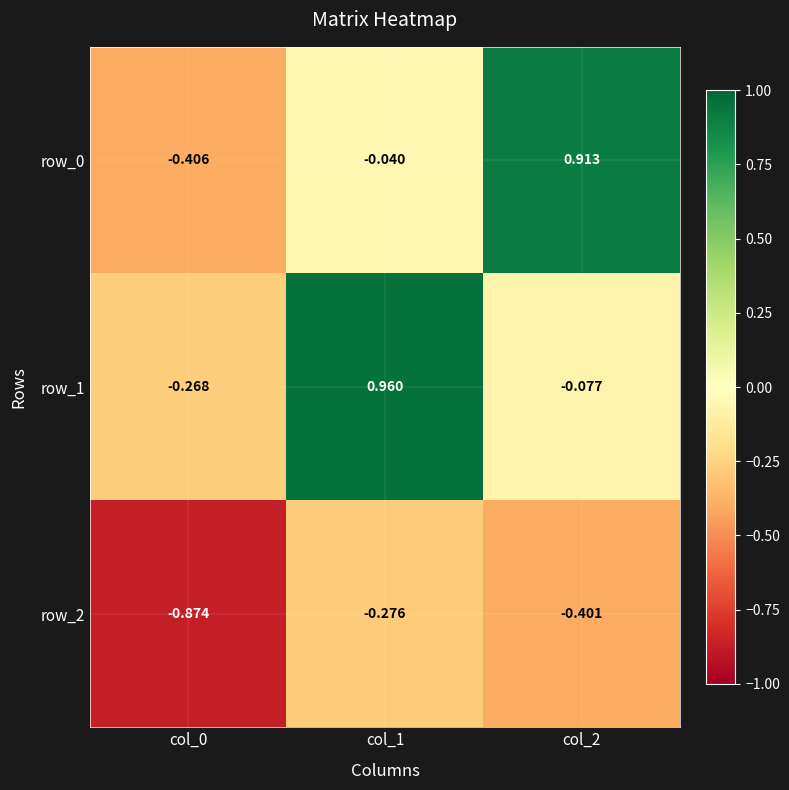

Where is row_2 nearest to the value 0?

col_1